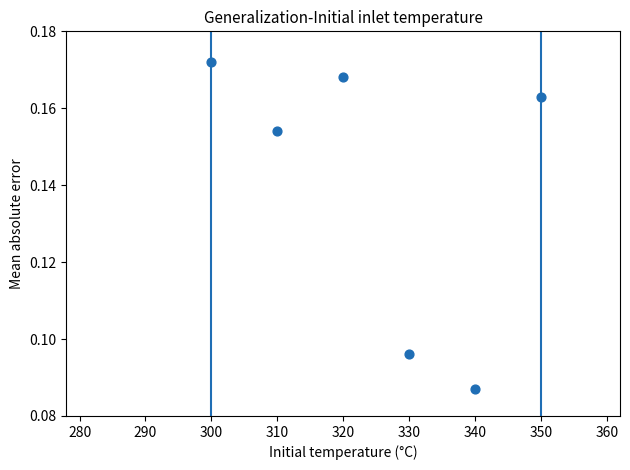

What is the average X value?

325.0